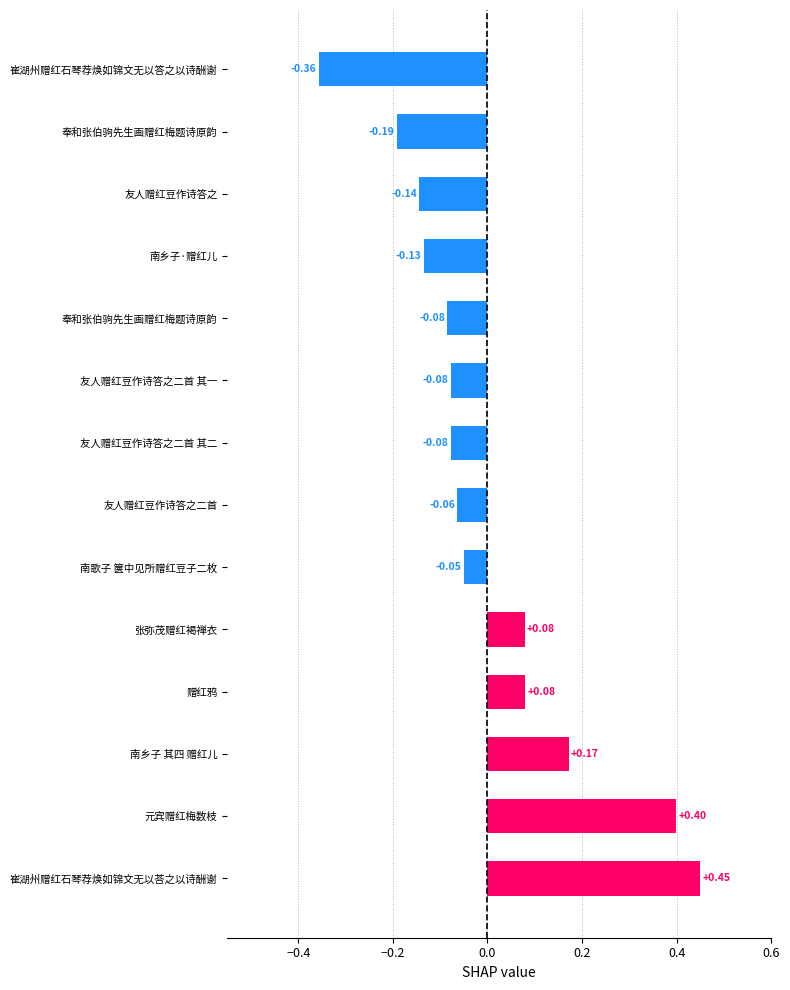

Does the chart contain stacked bars?

No